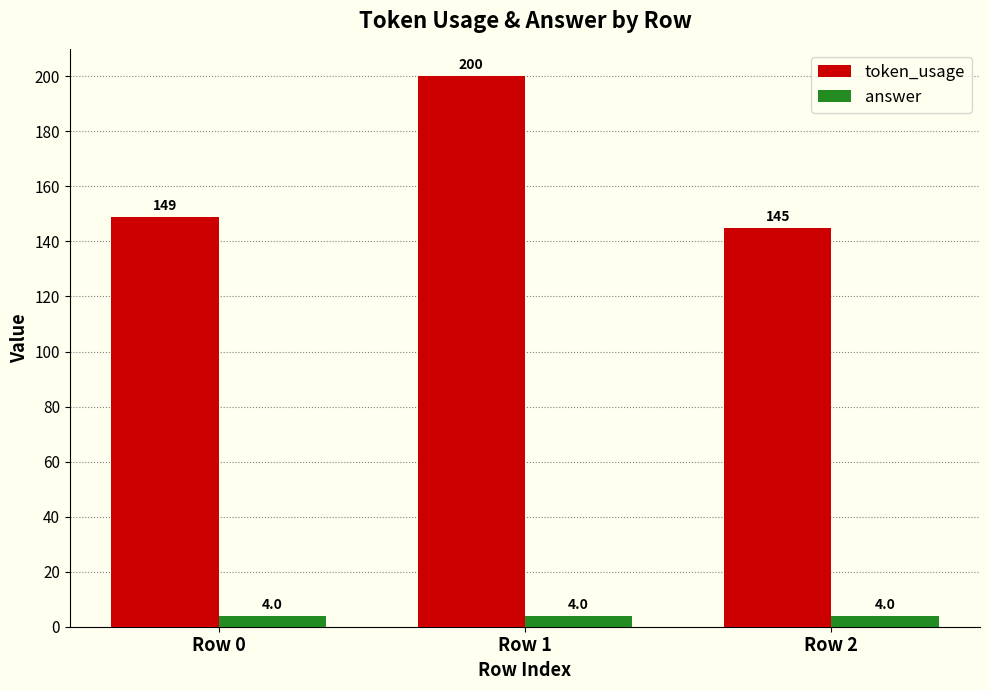

Is it true that answer equals 4 at Row 0?

True